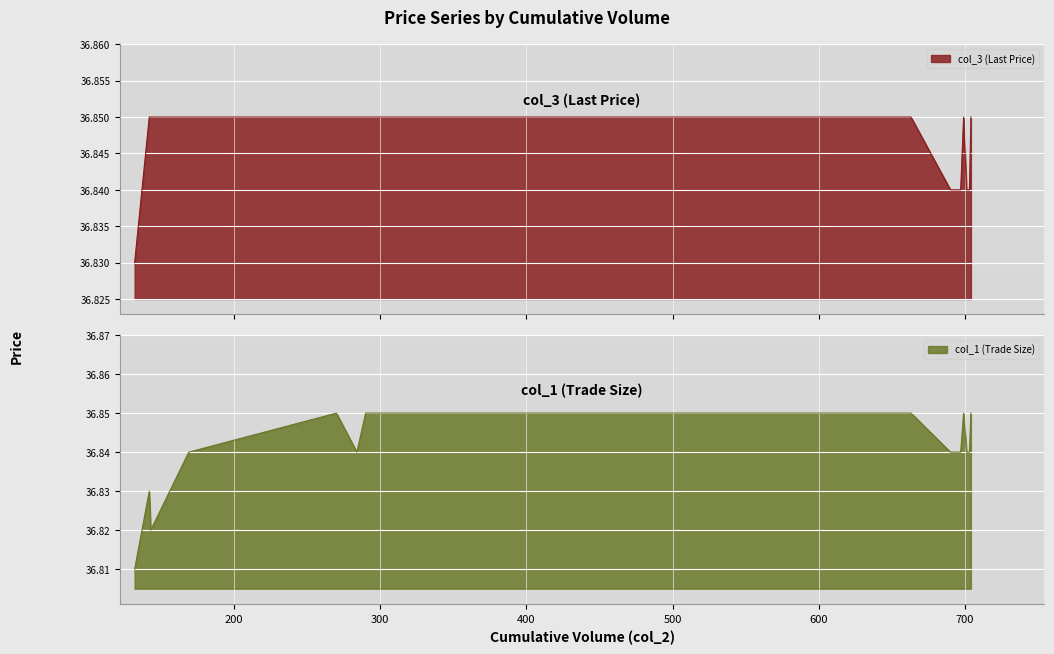

Rank the series by their maximum value, from lowest to highest.

col_3 (Last Price), col_1 (Trade Size)